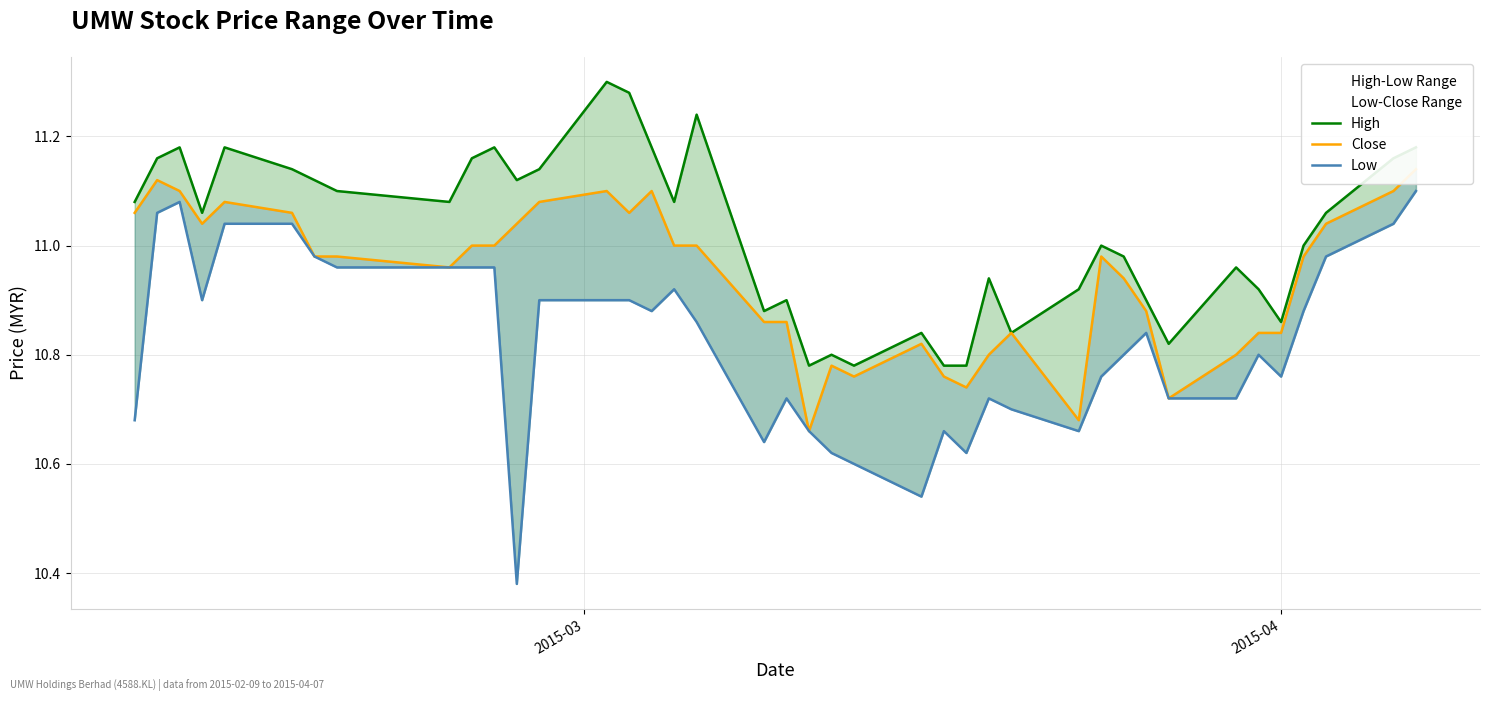

What is the maximum value for High?

11.3